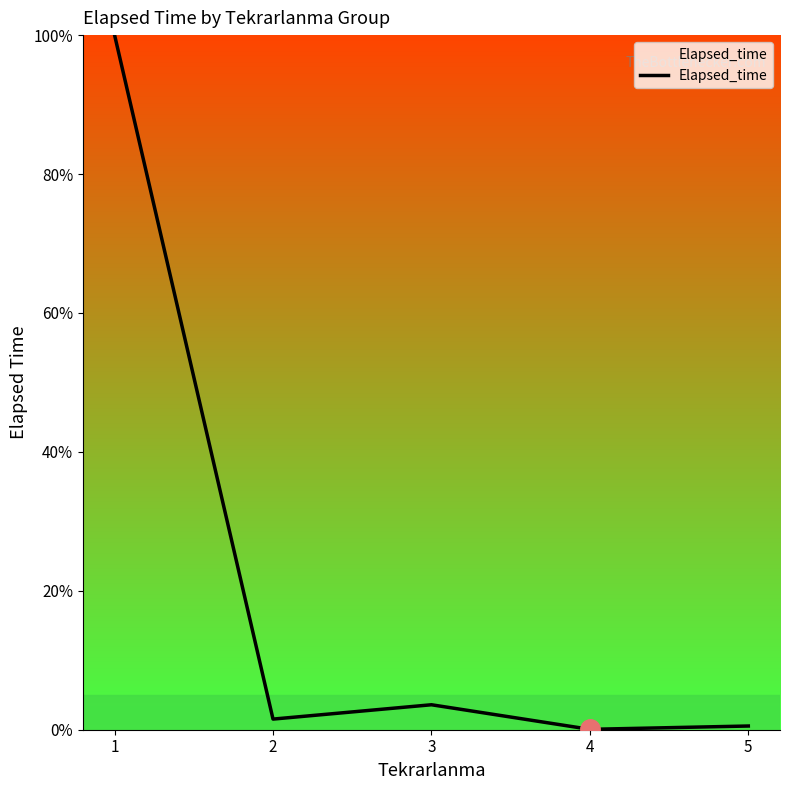

What is the difference between the maximum and minimum values?

99.9